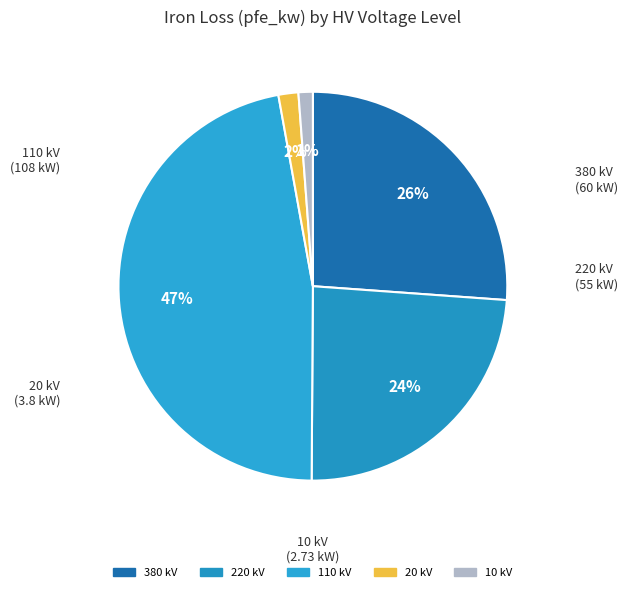

Count the number of slices in the pie.

5